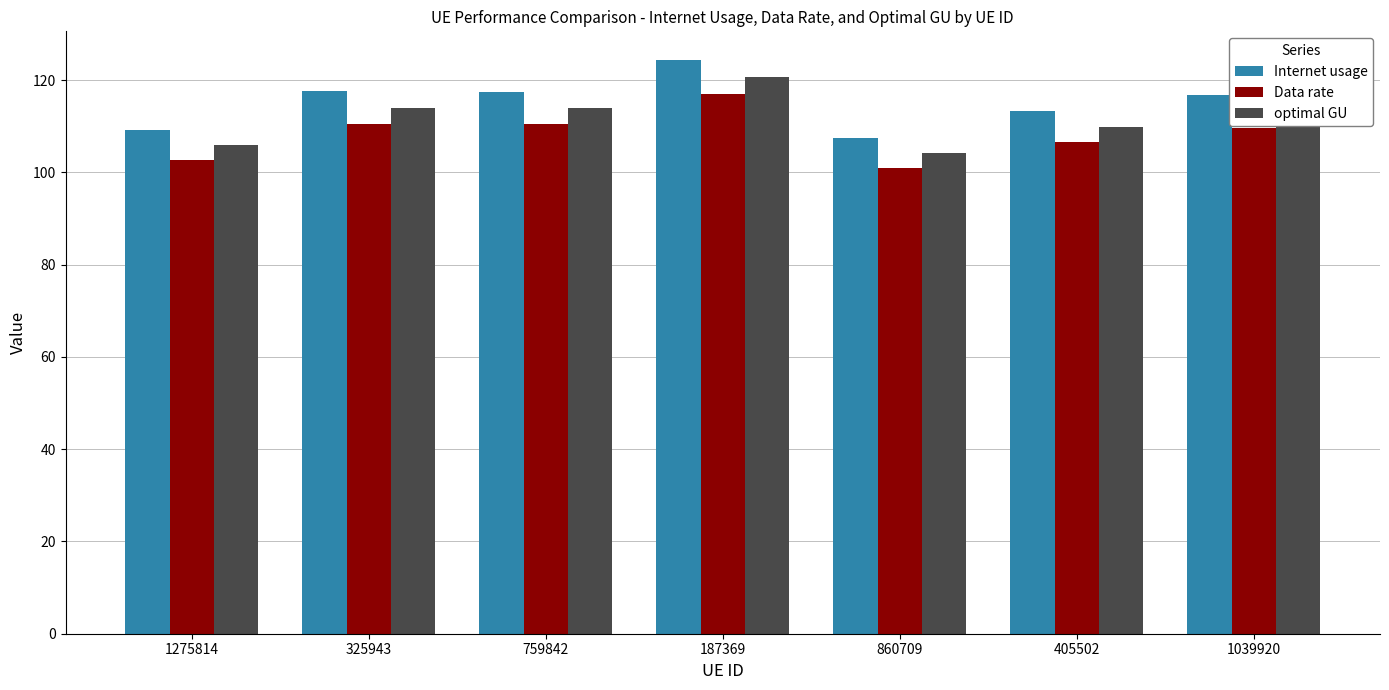

Which category has the highest value in the Data rate series?

187369